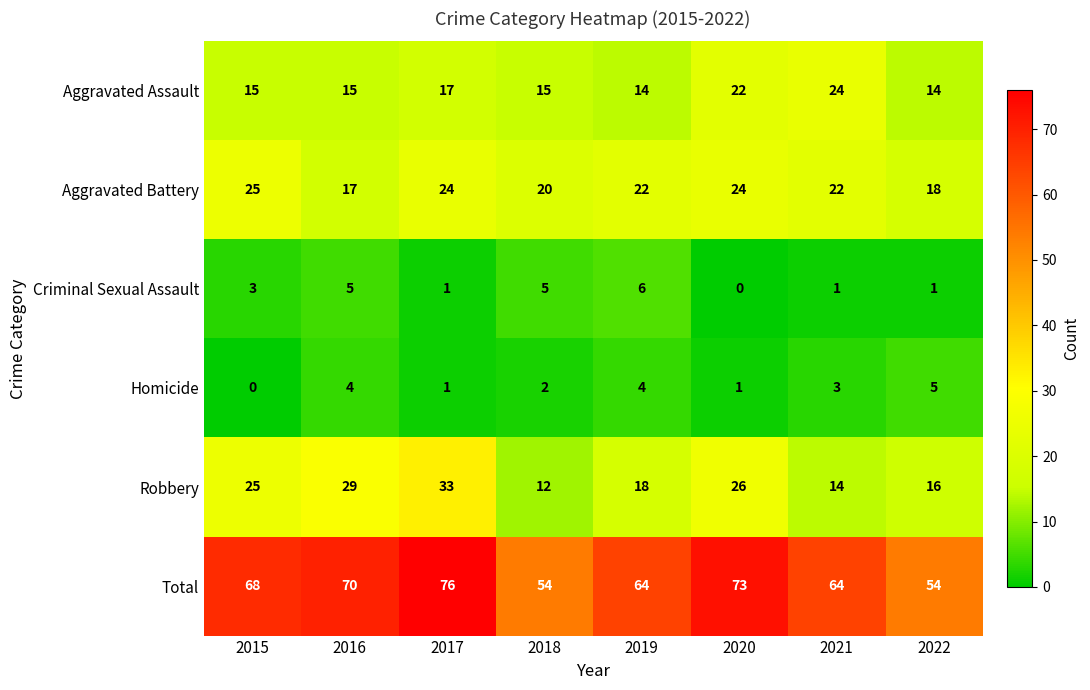

Between 2017 and 2018, which series saw the biggest shift?

Total